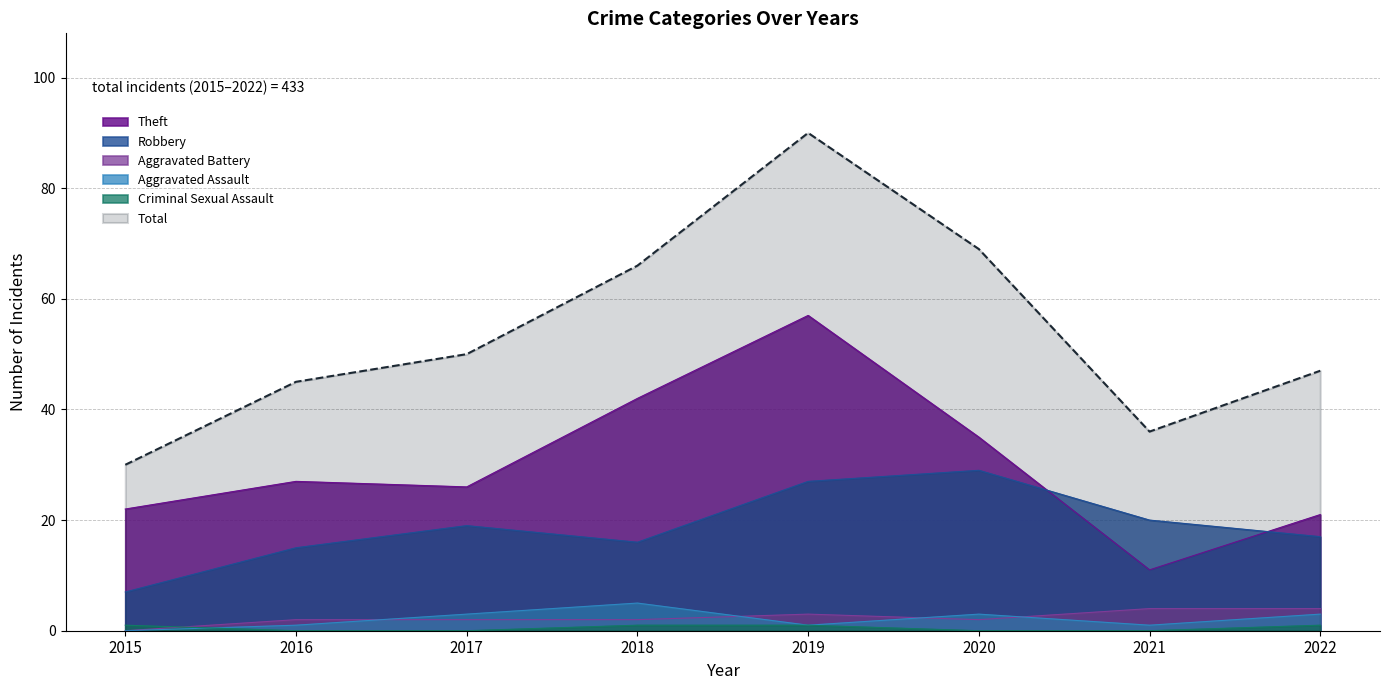

Which series has the largest total across all categories?

Total